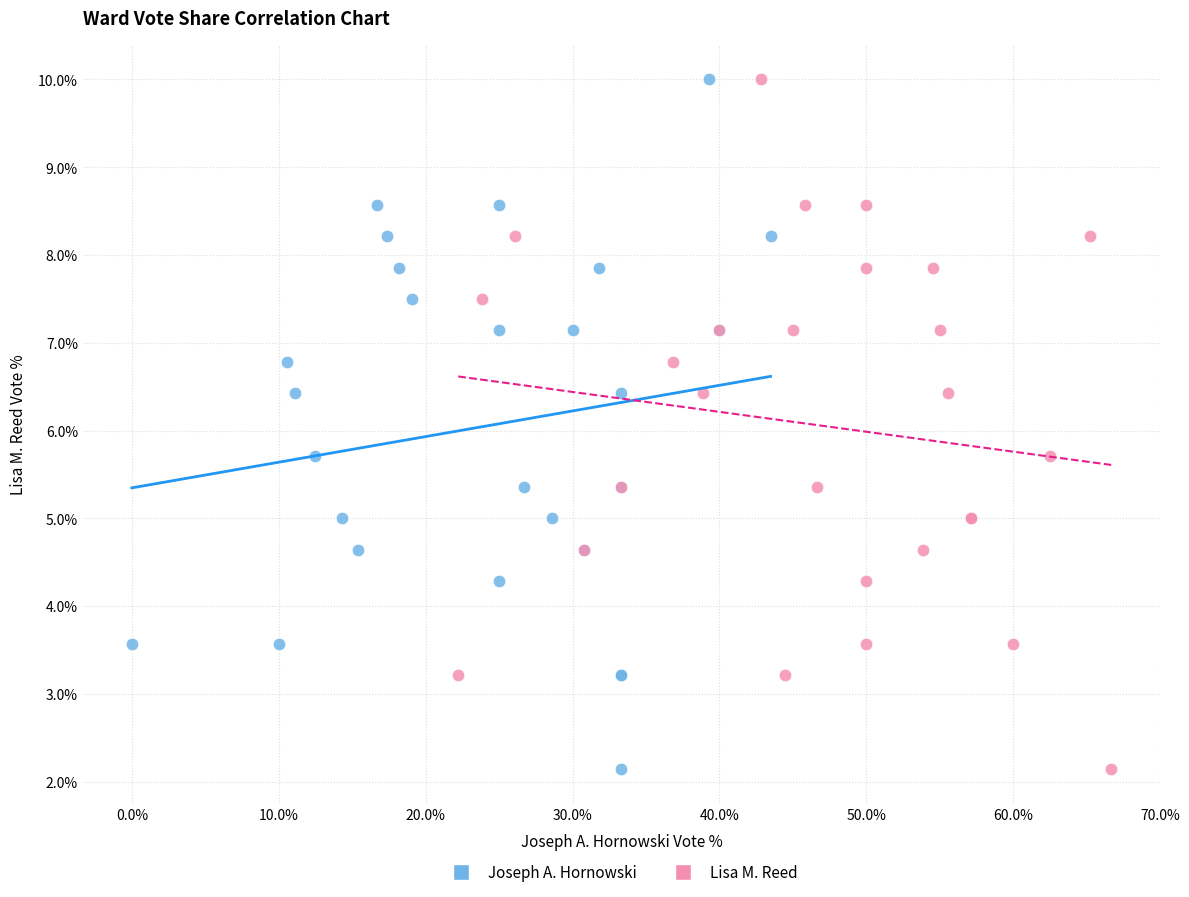

What are all the series names shown in the legend?

Joseph A. Hornowski, Lisa M. Reed